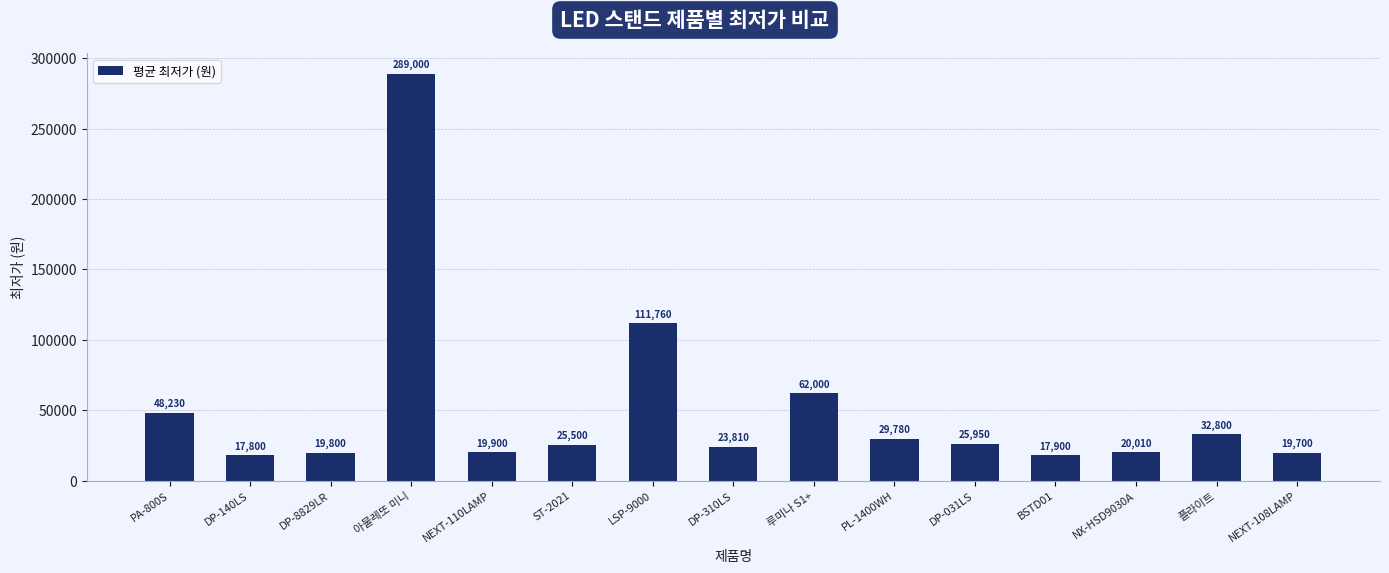

Between BSTD01 and DP-031LS, which is larger?

DP-031LS